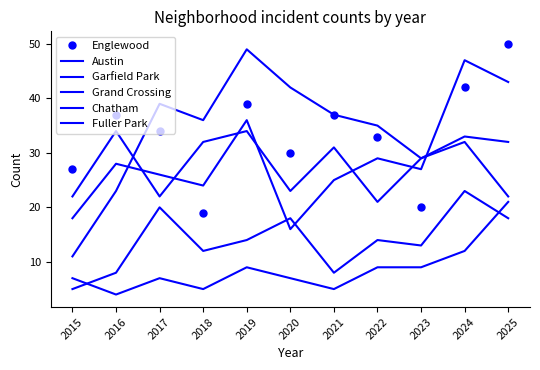

Between 2024 and 2025, which series saw the biggest shift?

Austin